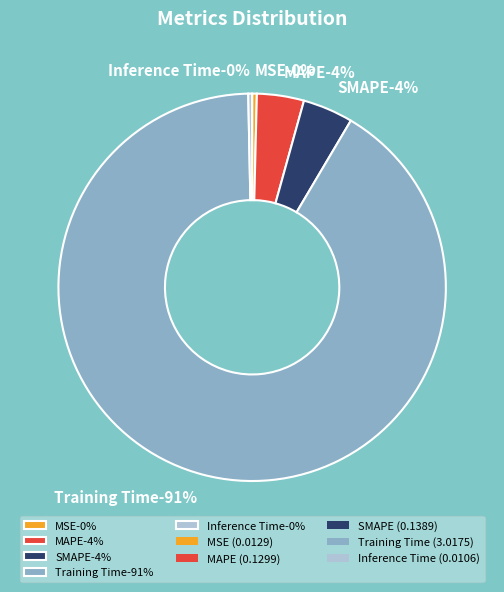

Is there any slice that represents more than half of the pie?

Yes